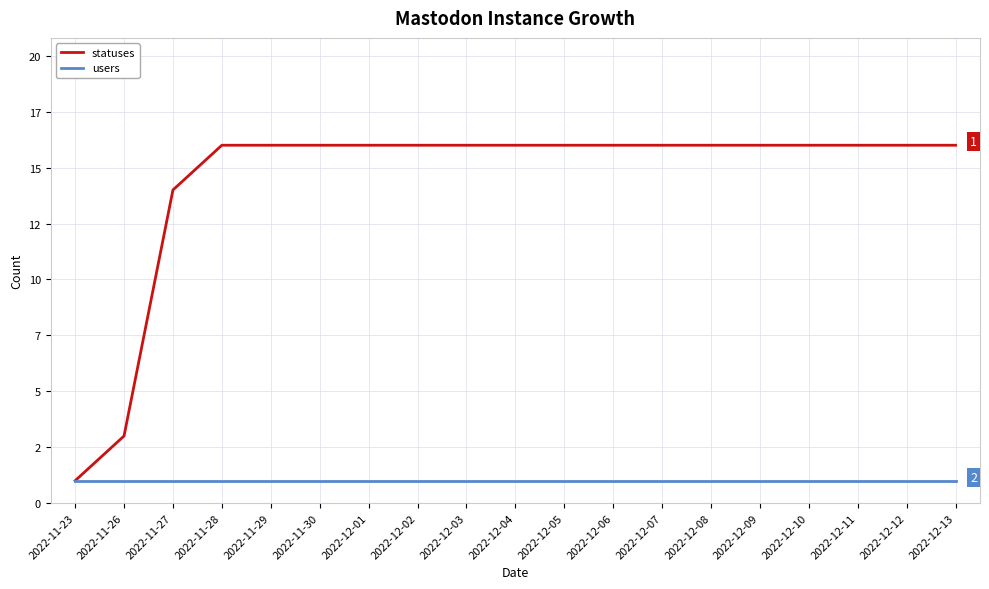

Does the chart have visible grid lines?

Yes